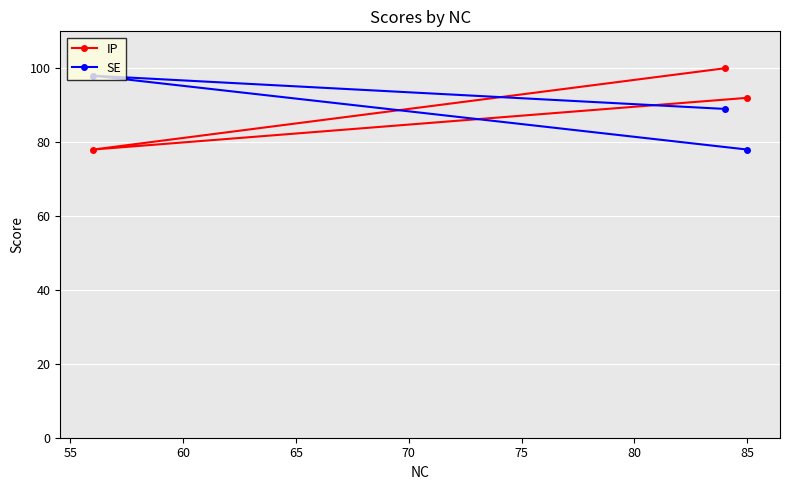

Is this an area chart (filled region under the line)?

No